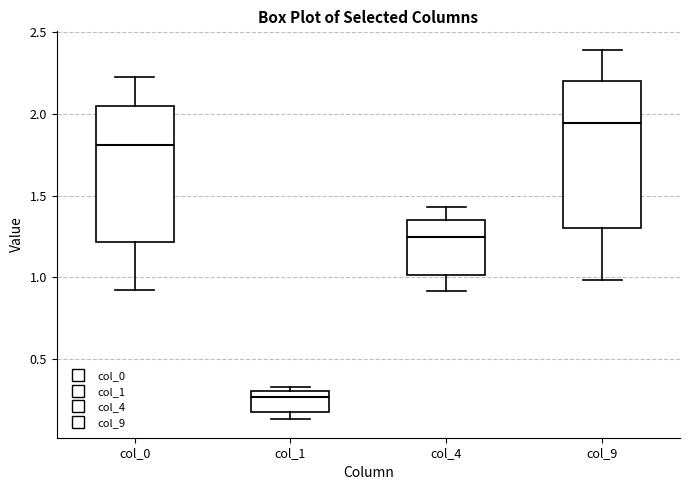

Reading left to right, transcribe this box plot: for each box, give where its median line is, the range the box spans, and where its two whiskers end, as read against the y-axis. The values are not printed on the chart, so give them approximately, as read against the axis.

col_0: median 1.80, box 1.20 to 2.05, whiskers 0.95 to 2.20
col_1: median 0.25, box 0.20 to 0.30, whiskers 0.15 to 0.35
col_4: median 1.25, box 1.00 to 1.35, whiskers 0.90 to 1.45
col_9: median 1.95, box 1.30 to 2.20, whiskers 1.00 to 2.40